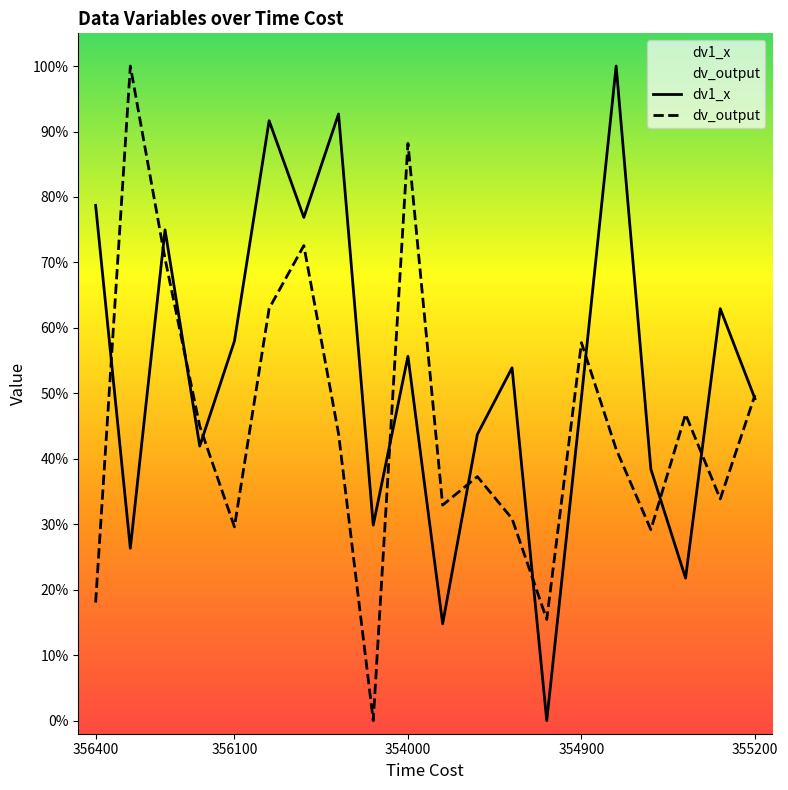

Is the value of dv1_x at 18 greater than the value of dv_output at 356400?

Yes